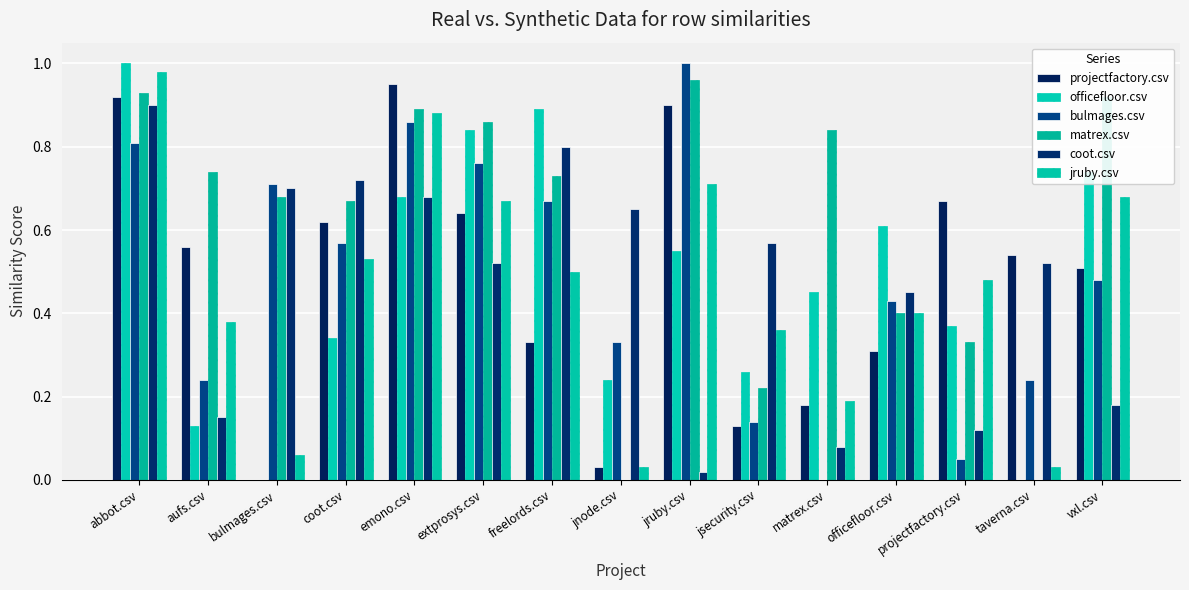

Does the chart contain stacked bars?

No